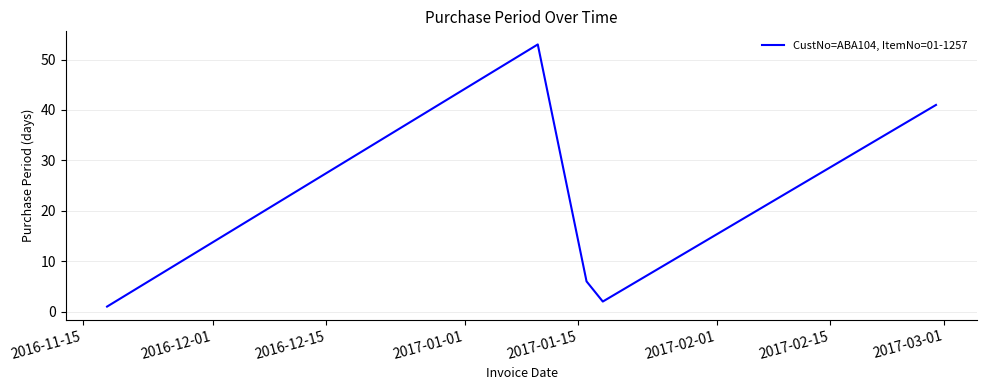

How many interior local peaks (higher than both neighbors) does the data have?

1